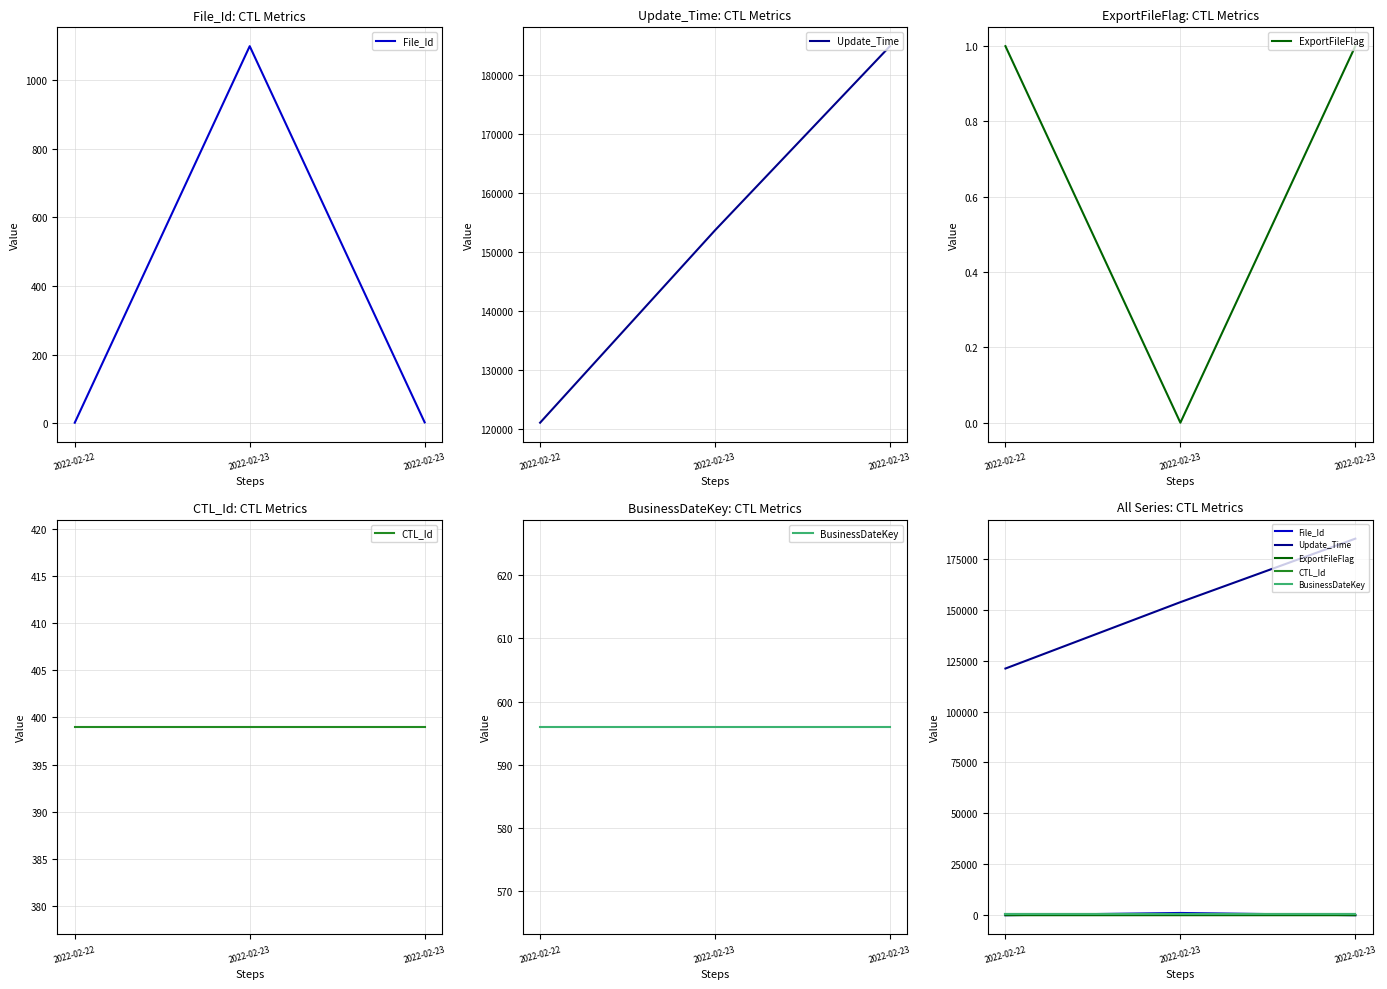

Is it true that BusinessDateKey equals 596 at 2022-02-23?

True